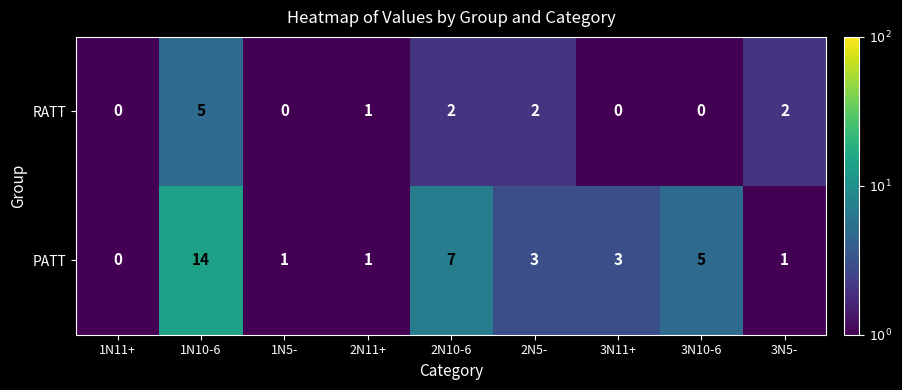

Which series has the largest total across all categories?

PATT